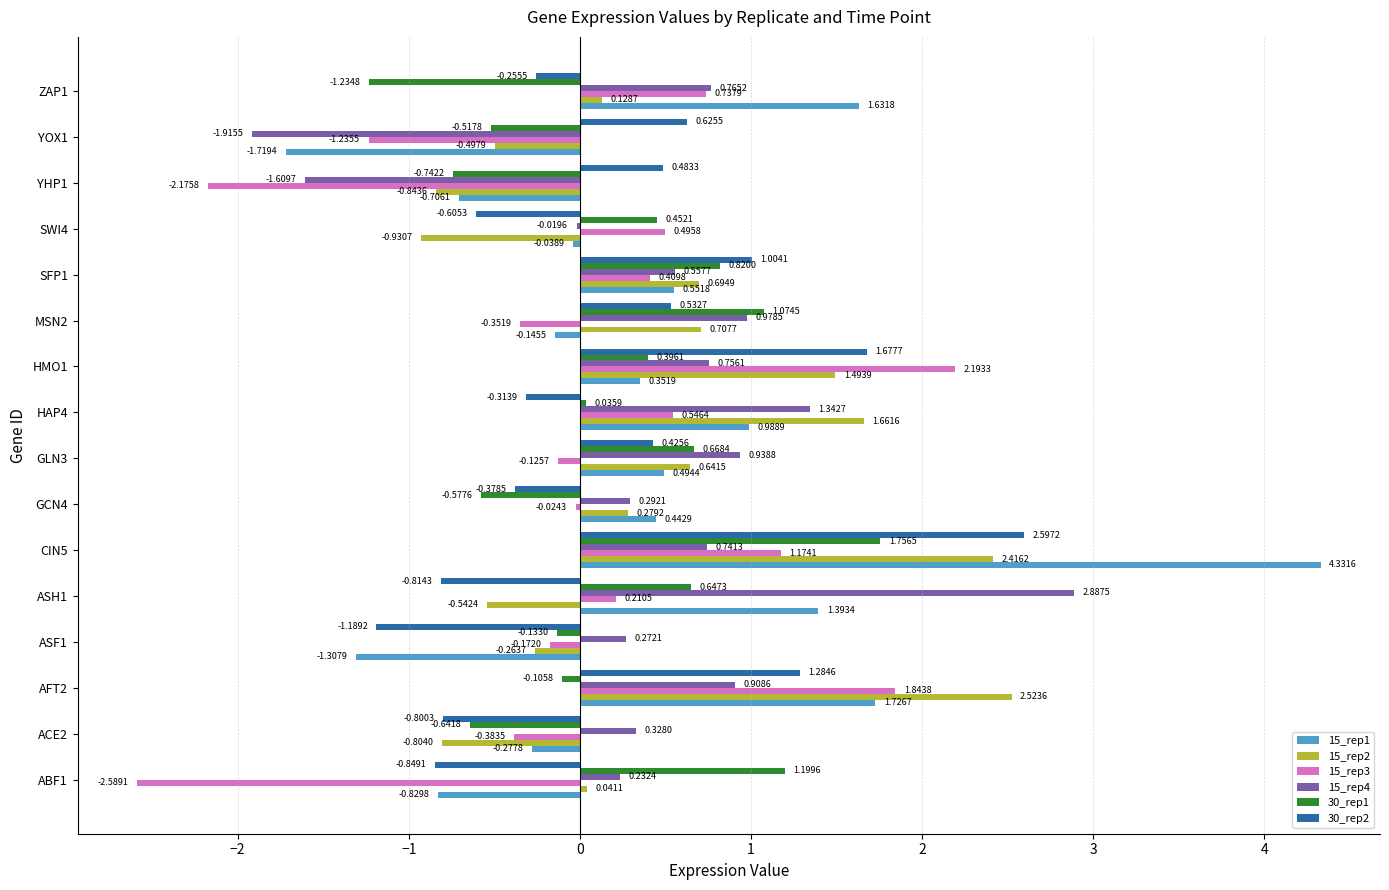

At which category is the sum across all series the highest?

CIN5